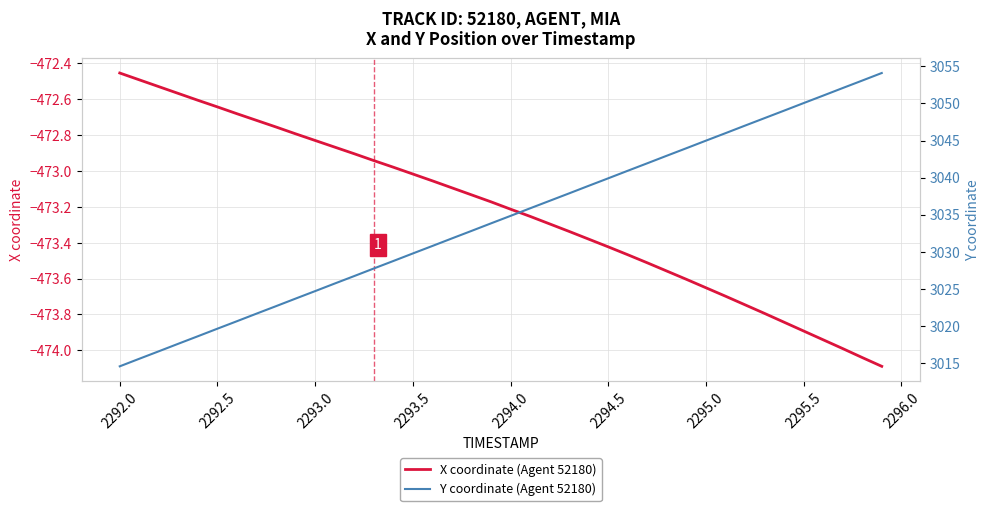

What is the maximum value shown in the chart?

3054.1